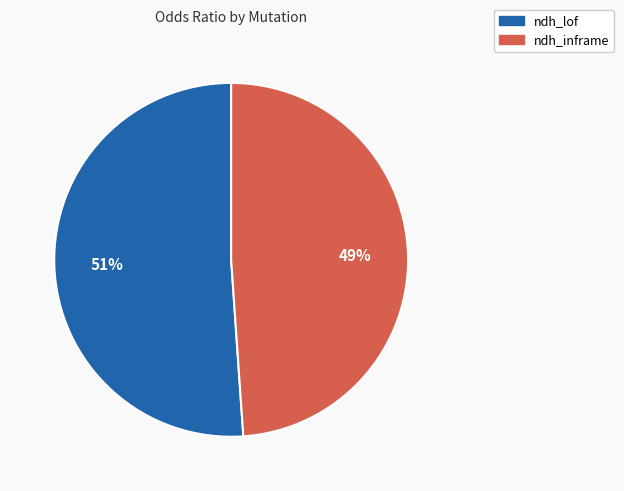

How many slices are in this pie chart?

2